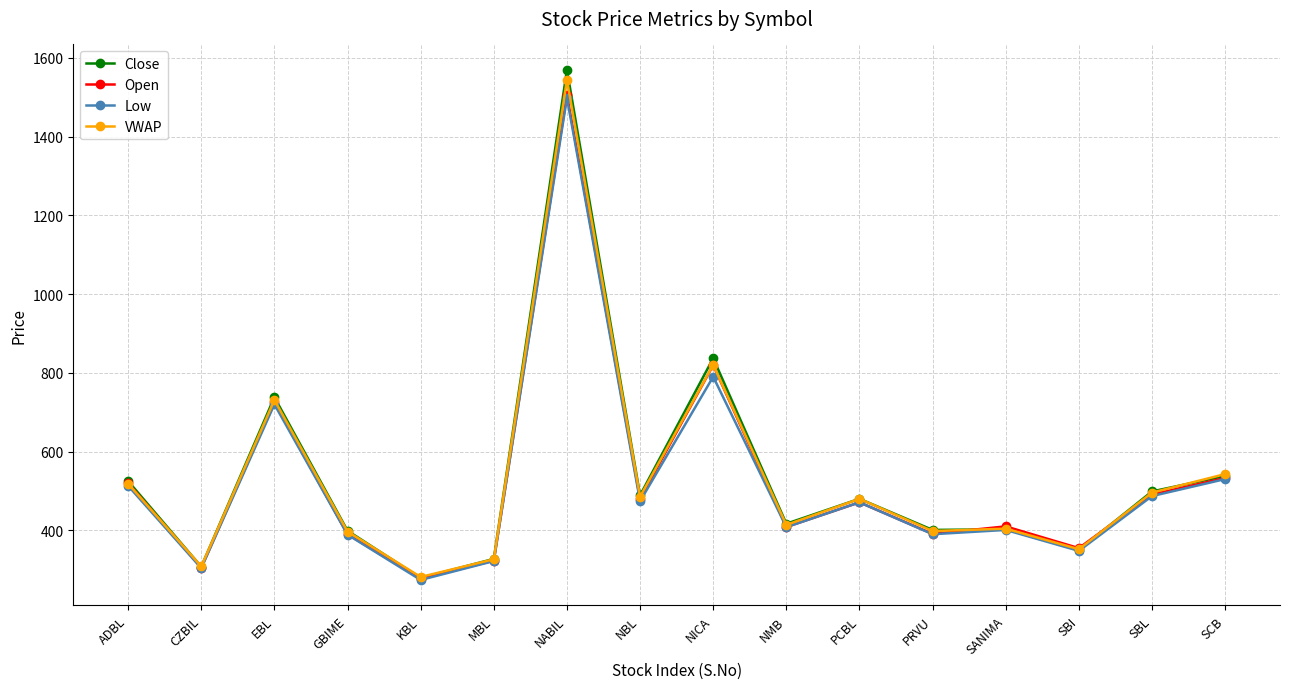

What is the label of the 1st point from the right?

SCB